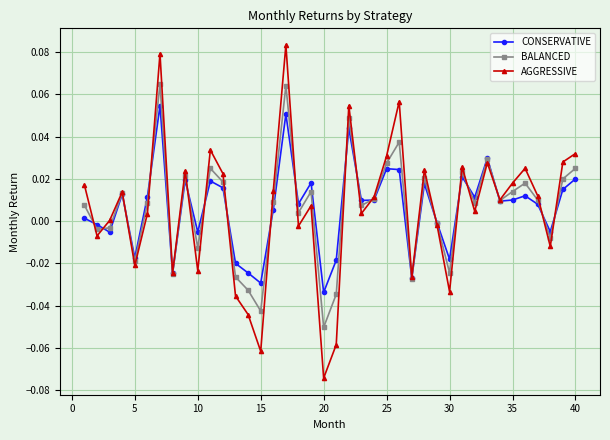

List the series in order of their peak value, lowest first.

CONSERVATIVE, BALANCED, AGGRESSIVE